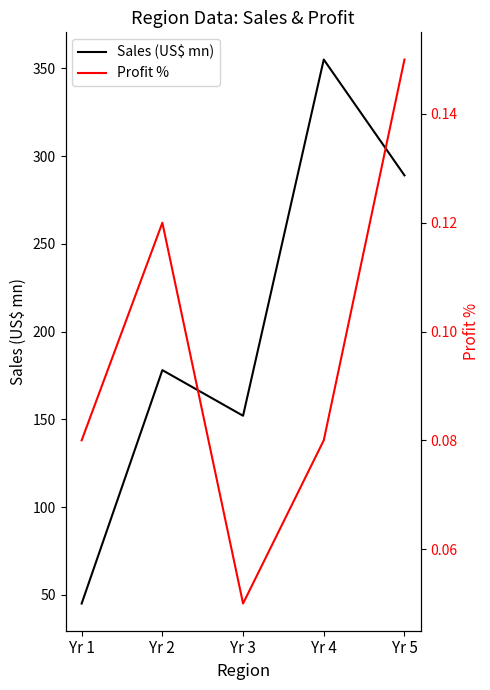

What is the difference between the highest and lowest values at Yr 3?

151.9